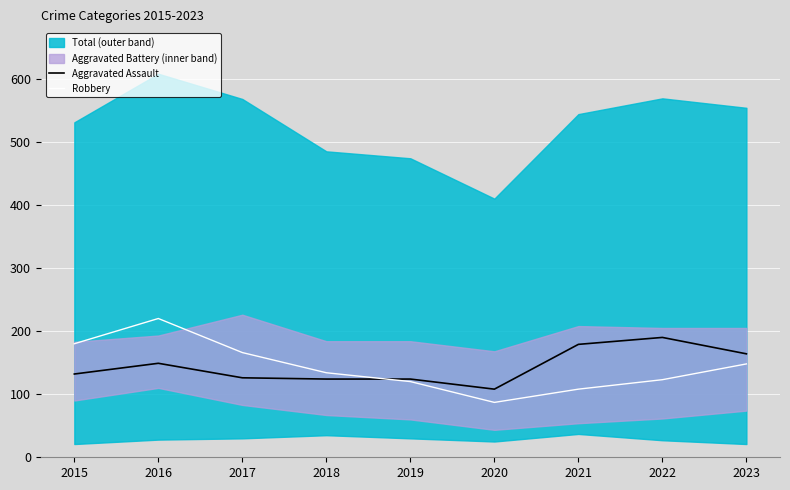

What is the value of the Robbery point at the 5th from the left?

120